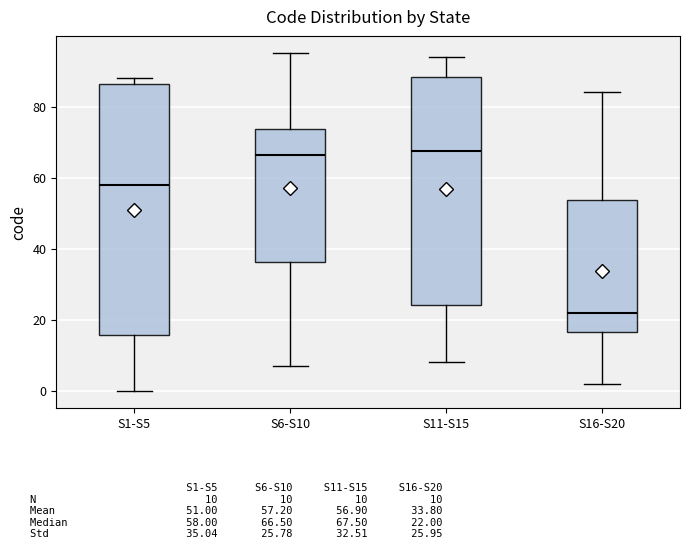

Reading left to right, transcribe this box plot: for each box, give where its median line is, the range the box spans, and where its two whiskers end, as read against the y-axis. The values are not printed on the chart, so give them approximately, as read against the axis.

S1-S5: median 58, box 16 to 86, whiskers 0 to 88
S6-S10: median 66, box 36 to 74, whiskers 8 to 96
S11-S15: median 68, box 24 to 88, whiskers 8 to 94
S16-S20: median 22, box 16 to 54, whiskers 2 to 84